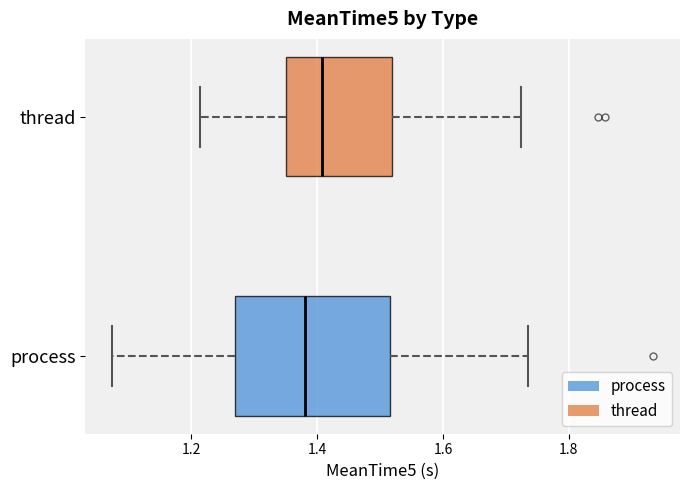

Which box's median line is the furthest to the right?

thread